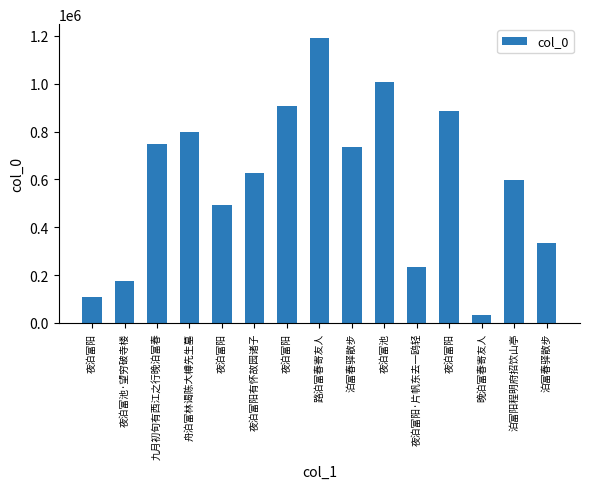

Does the chart contain any negative values?

No